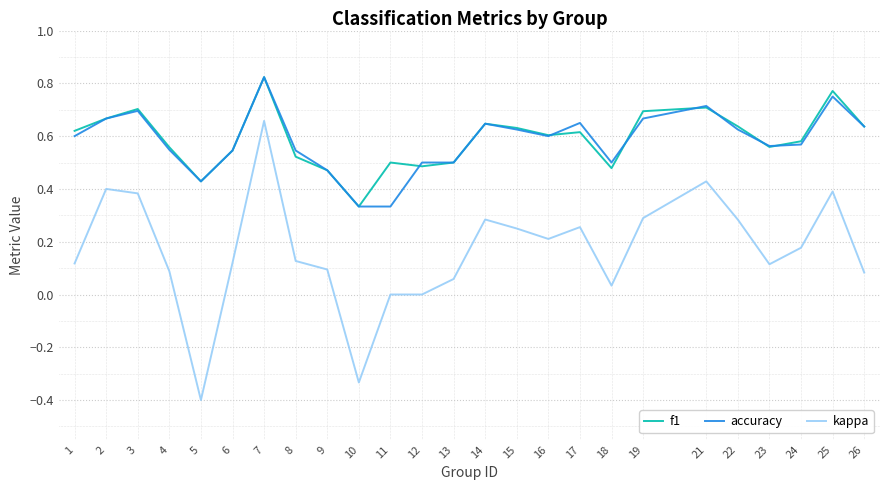

At which category does the chart reach its minimum across all series?

5